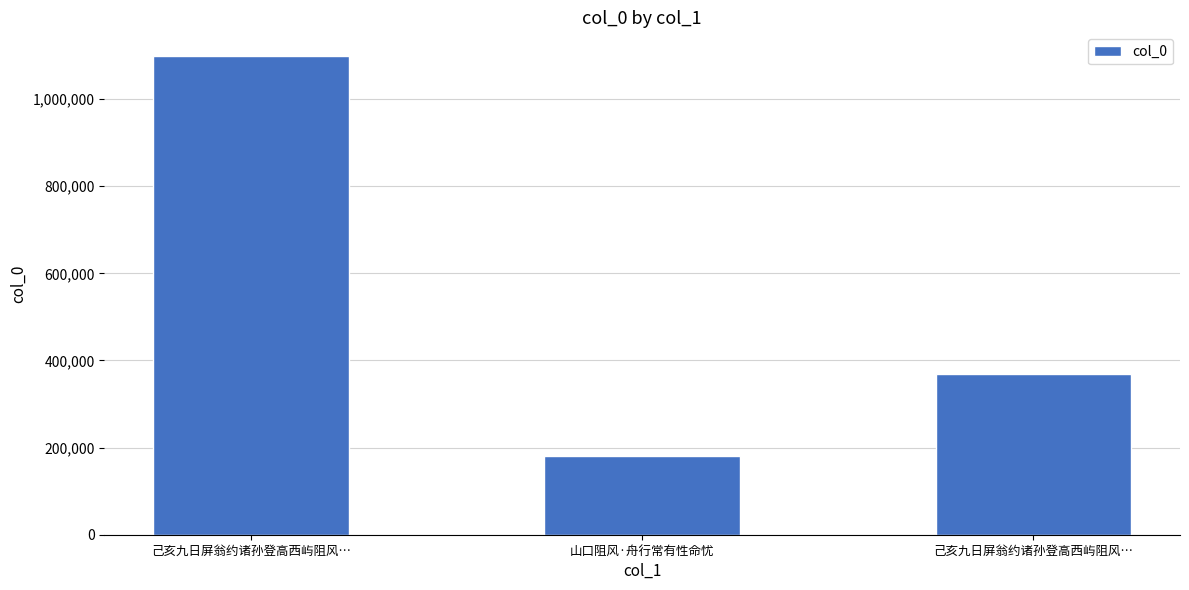

The value at 己亥九日屏翁约诸孙登高西屿阻风… is 1098179. True or false?

True